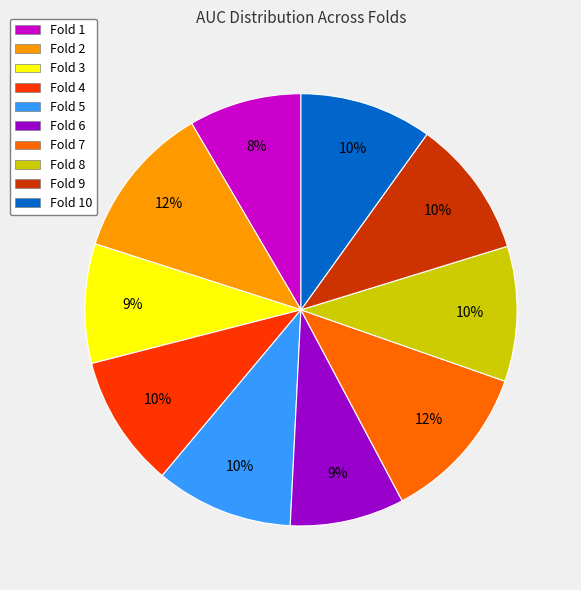

Is the sum of Fold 1 and Fold 4 greater than half?

No